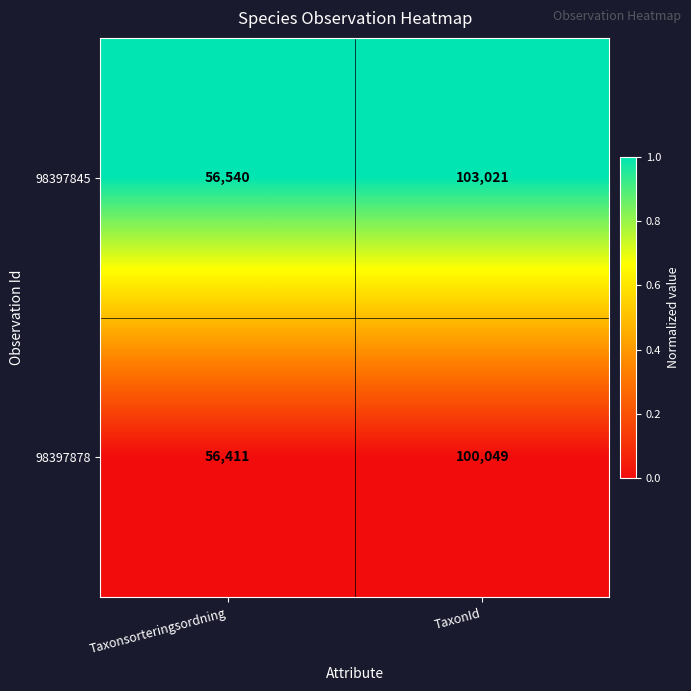

True or false: 98397845 has a value of 79593 at Taxonsorteringsordning.

False